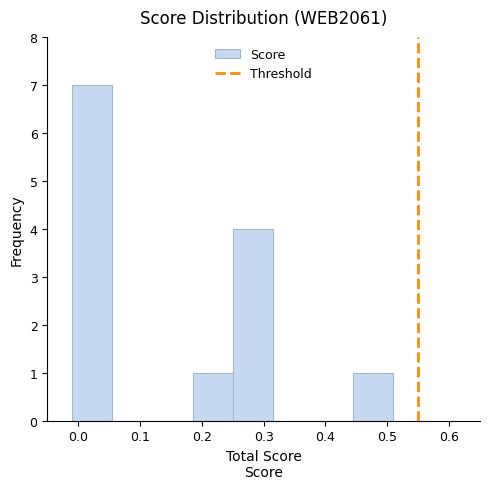

What is the height of the bar covering 0.445 to 0.510 on the x-axis? Neither the bar edges nor the heights are printed on the chart, so give them approximately, as read against the axes.

1